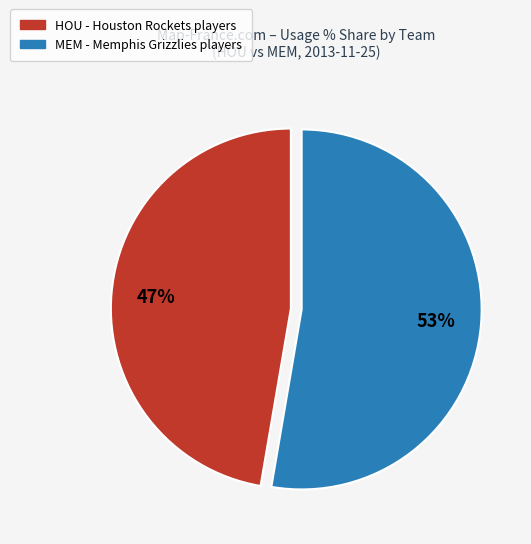

Does any single category account for the majority?

Yes